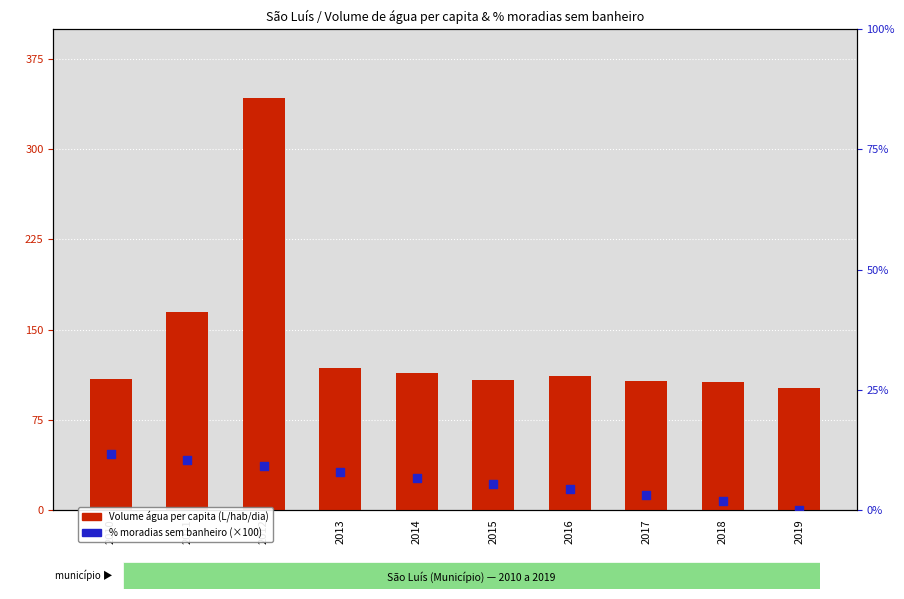

At how many categories does at least one series exceed 28?

10